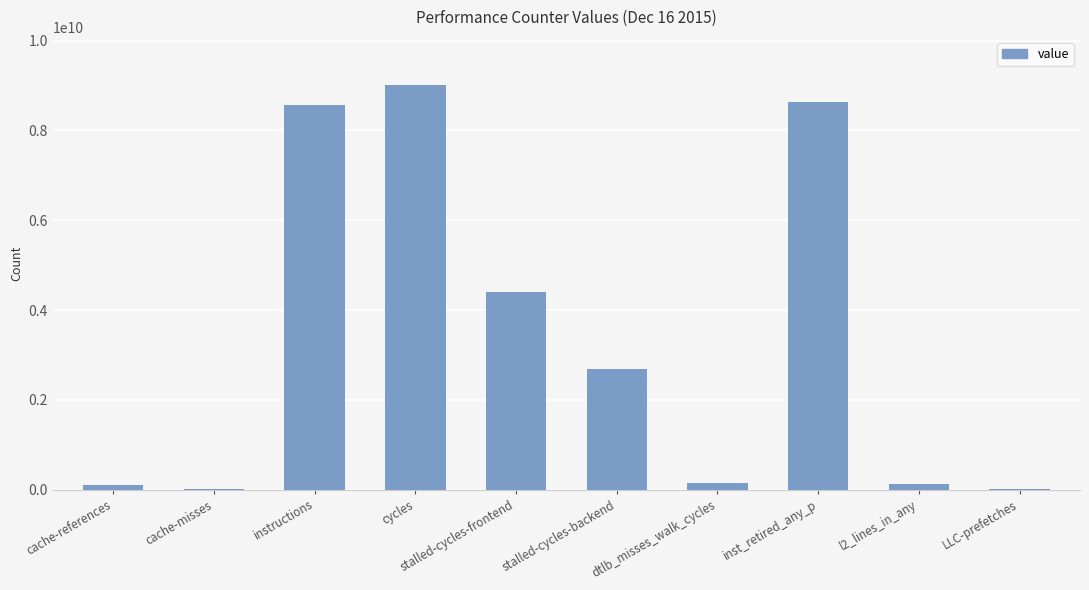

Which category has the highest value across all series?

cycles